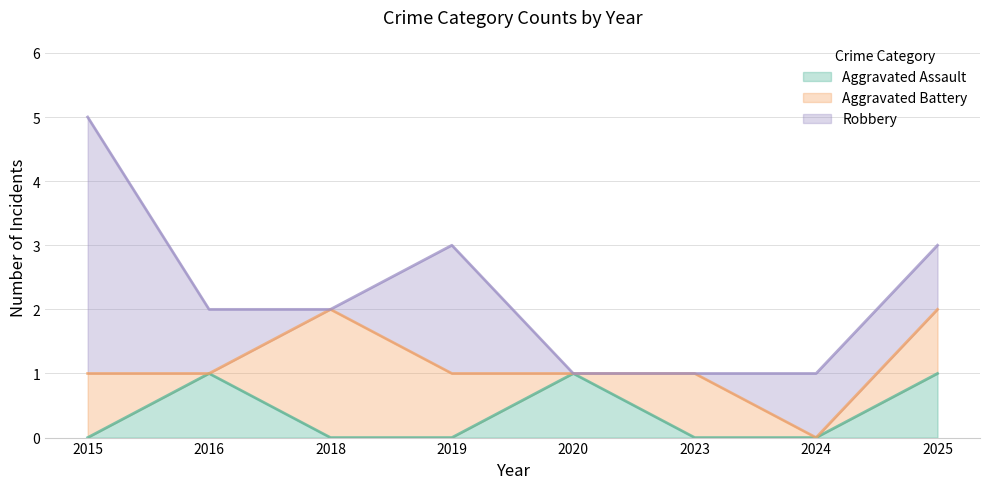

What is the difference between the second highest and minimum values in the Aggravated Battery series?

1